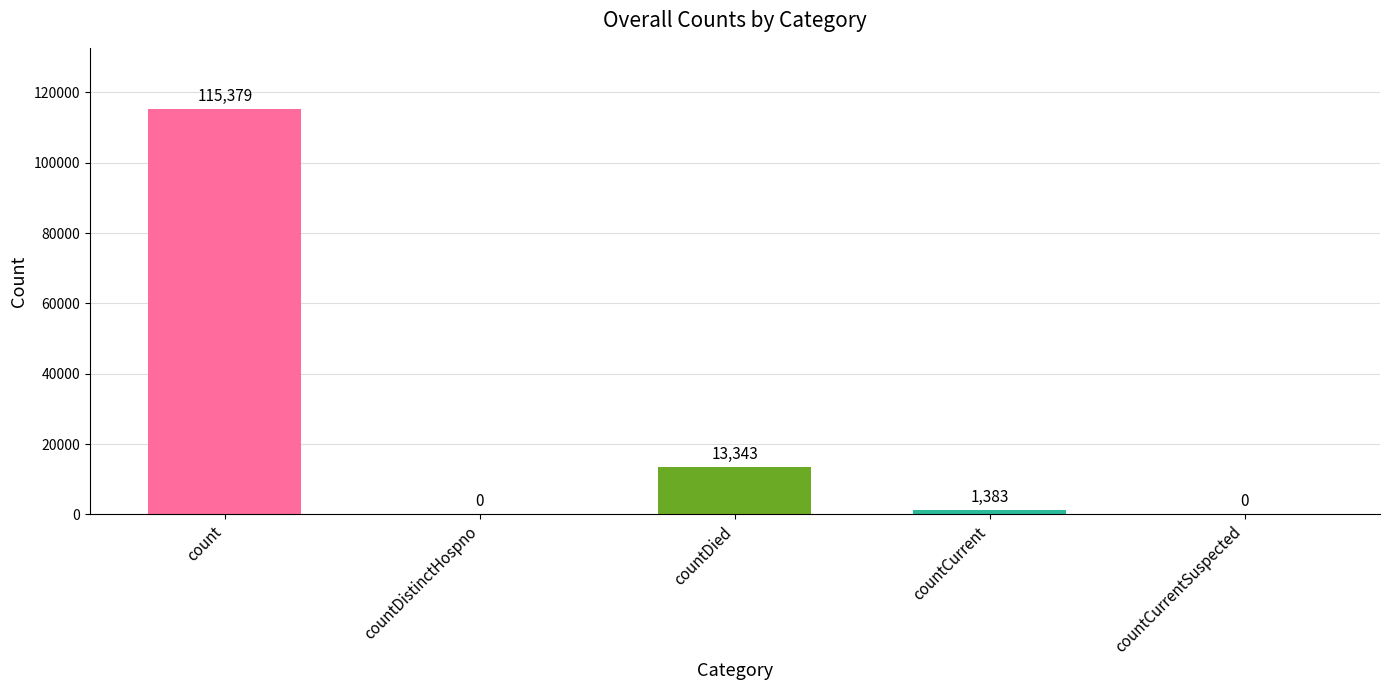

What is the change in value from countDistinctHospno to countCurrent?

+1383